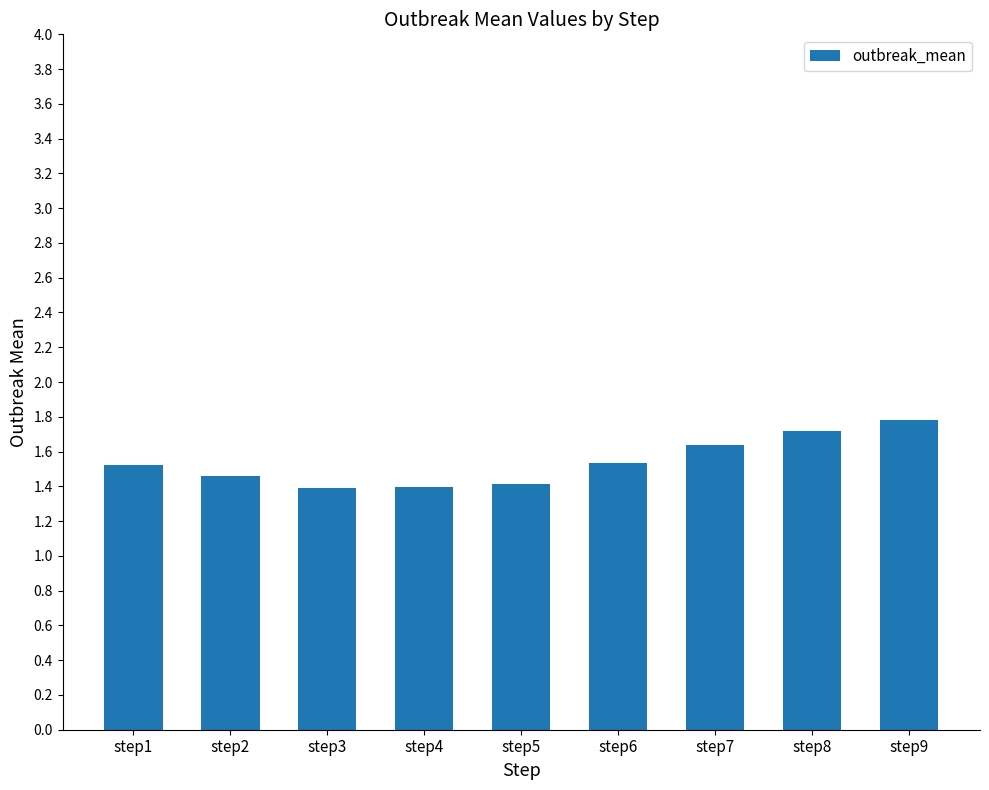

What is the ratio of the value at step2 to the value at step8?

0.8